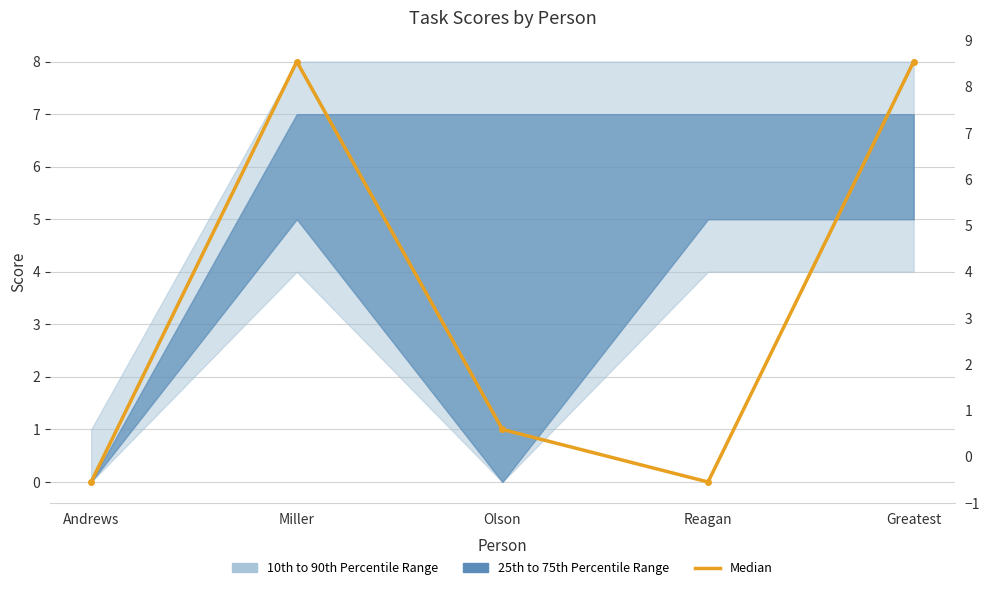

How many values are above zero?

3